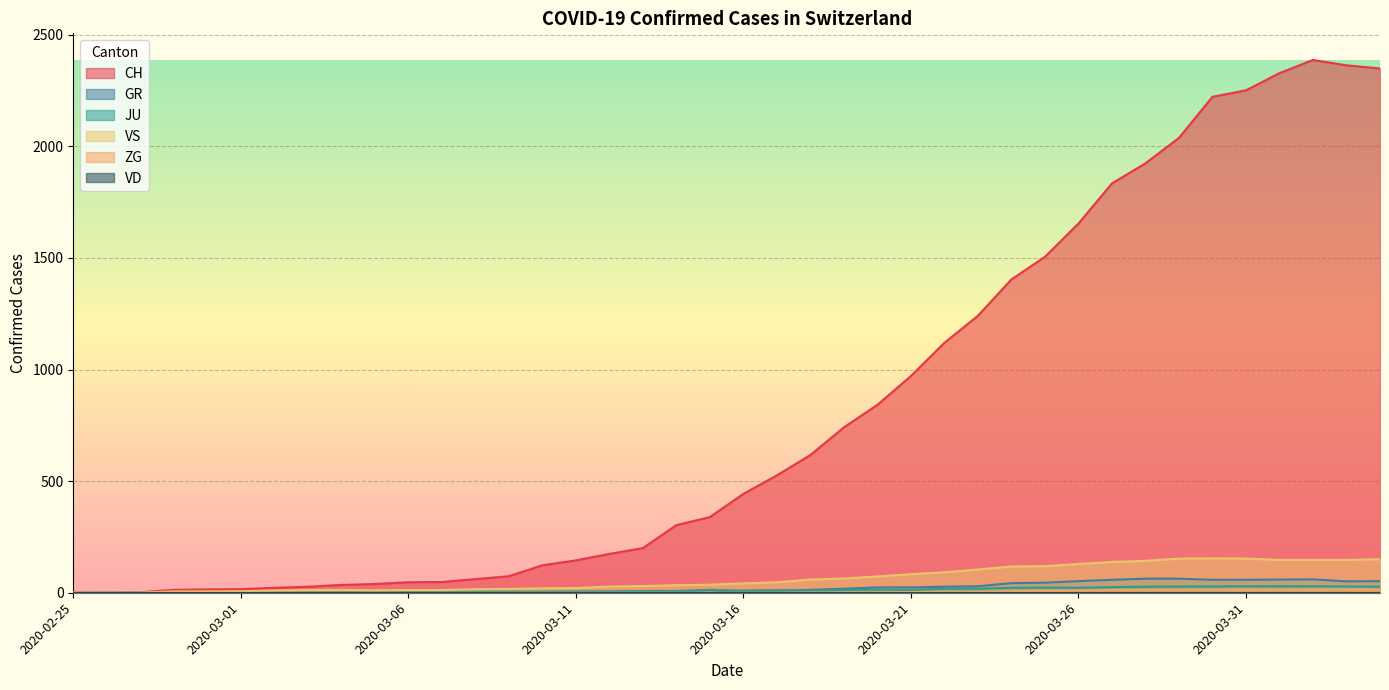

What is the label of the 39th point from the right?

2020-02-26